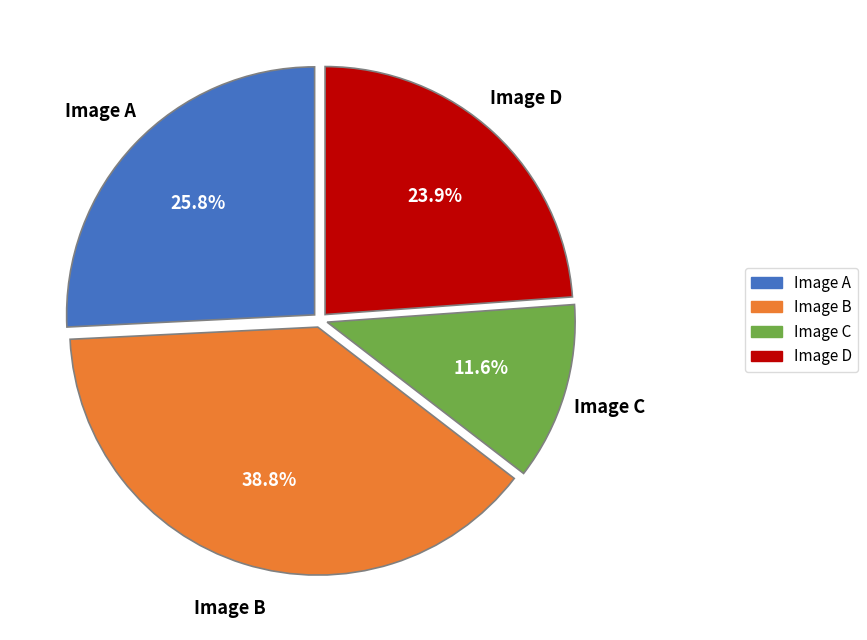

Which category has the smallest portion of the pie?

Image C